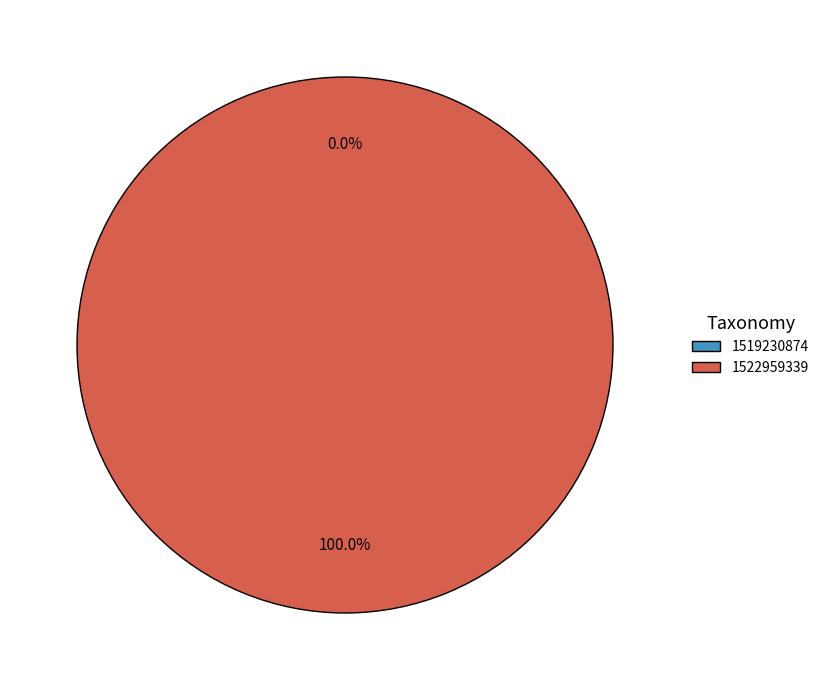

Do 1519230874 and 1522959339 together represent more than half of the pie?

Yes